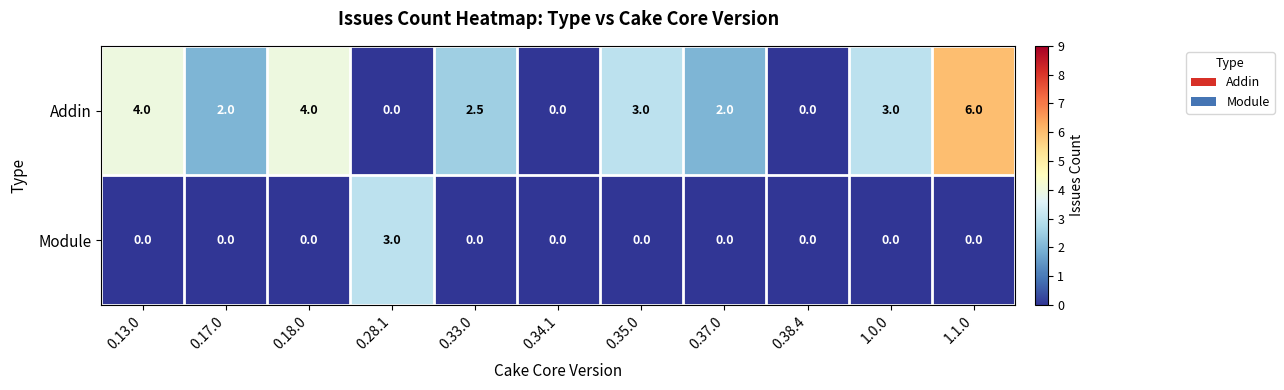

Which series has the largest total across all categories?

Addin